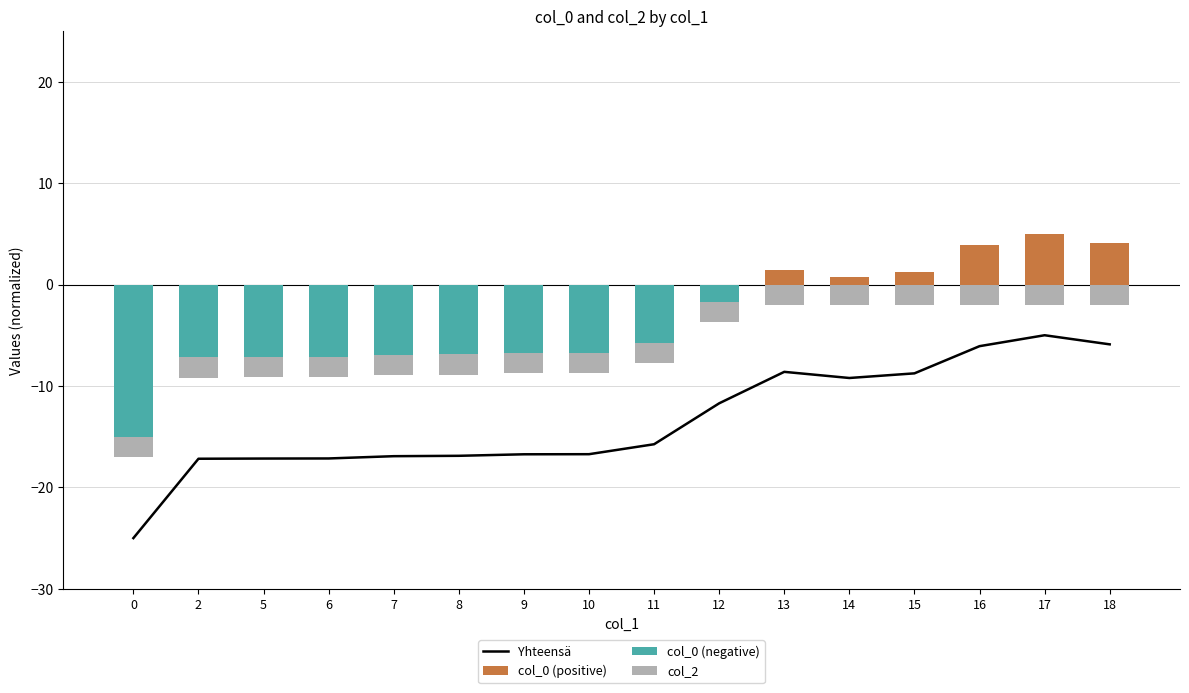

Between 7 and 15, which series saw the biggest shift?

Yhteensä